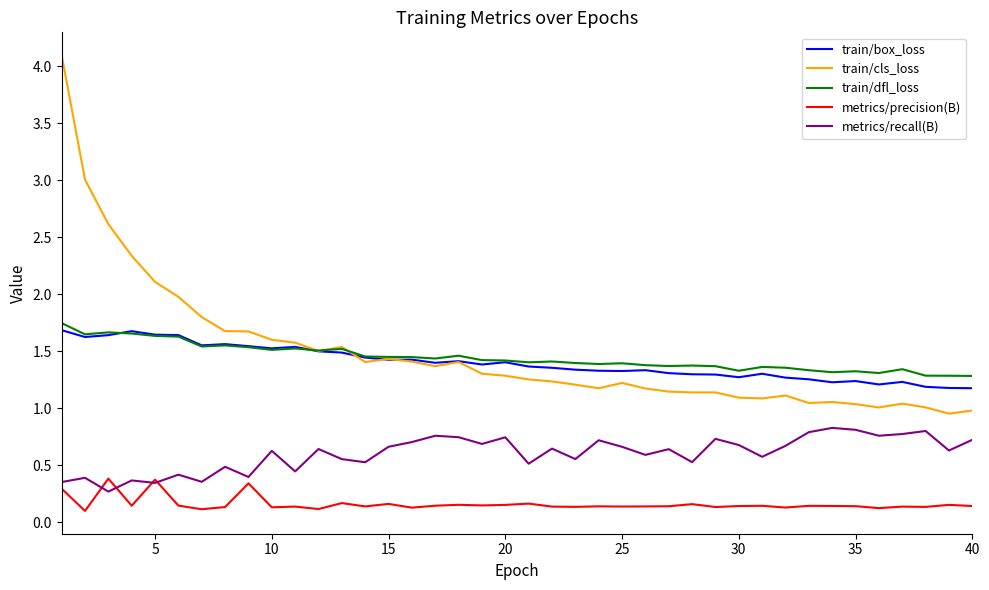

What is the maximum value shown in the chart?

4.1